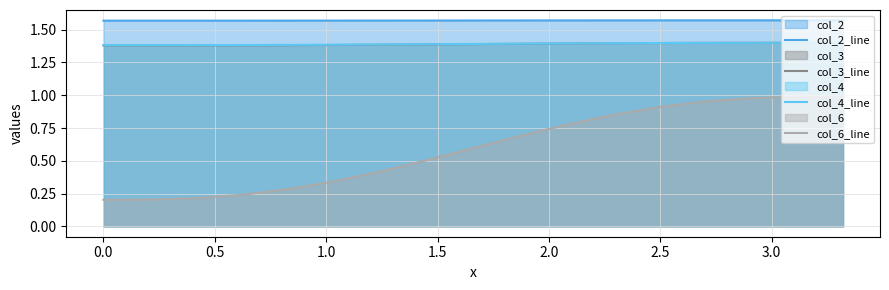

How many lines are shown in the chart?

4